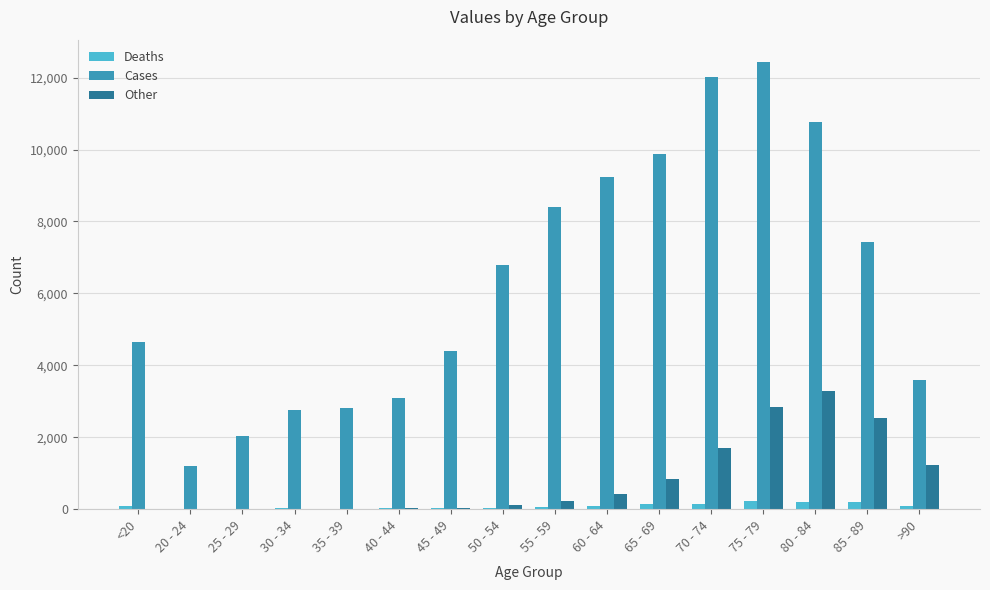

Which series has the largest total across all categories?

Cases